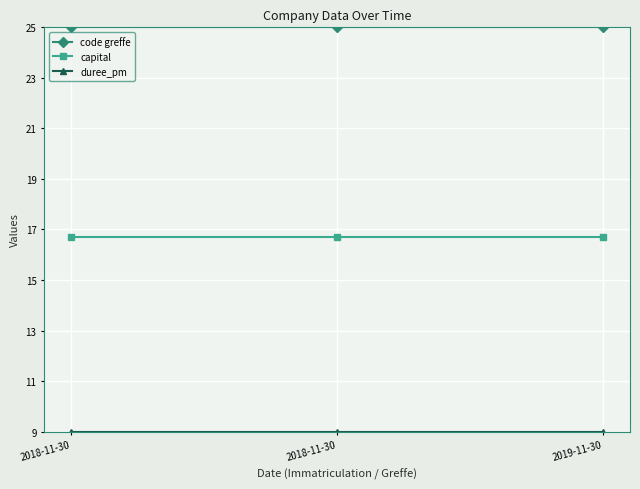

Does the chart have visible grid lines?

Yes